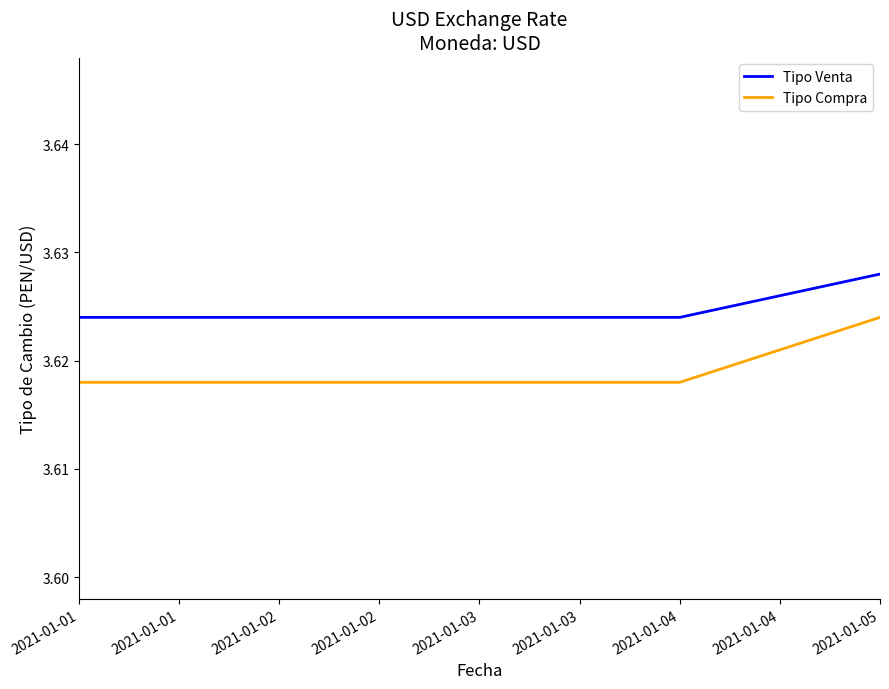

Is the value of Tipo Compra at 2021-01-03 greater than the value of Tipo Venta at 2021-01-01?

No